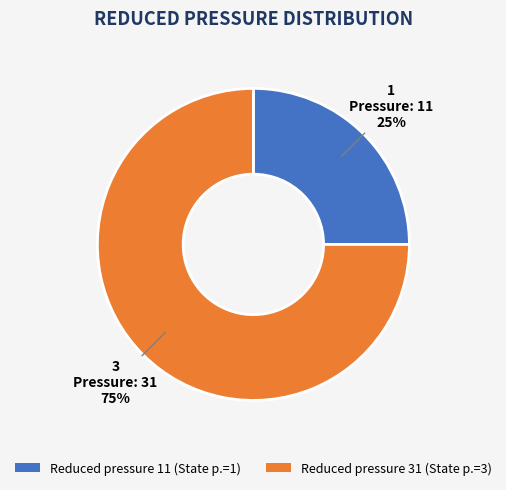

Count the number of slices in the pie.

2